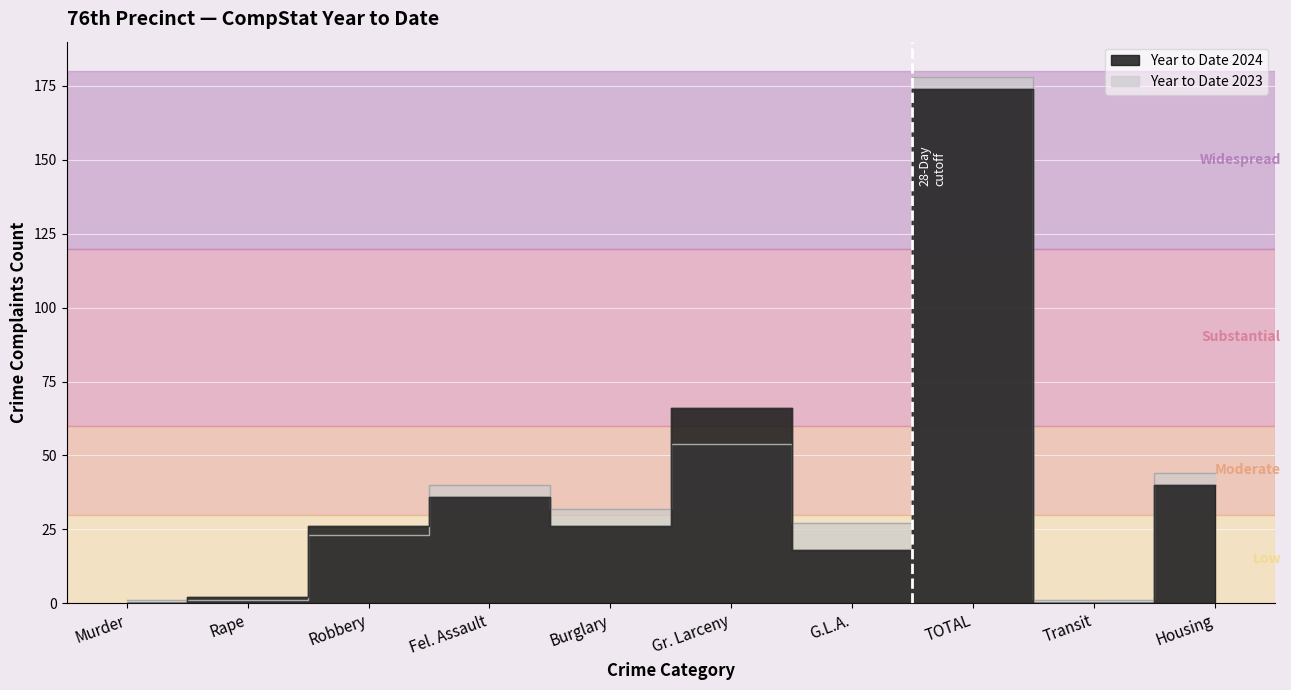

At which label is Year to Date 2023 closest to 89?

Gr. Larceny